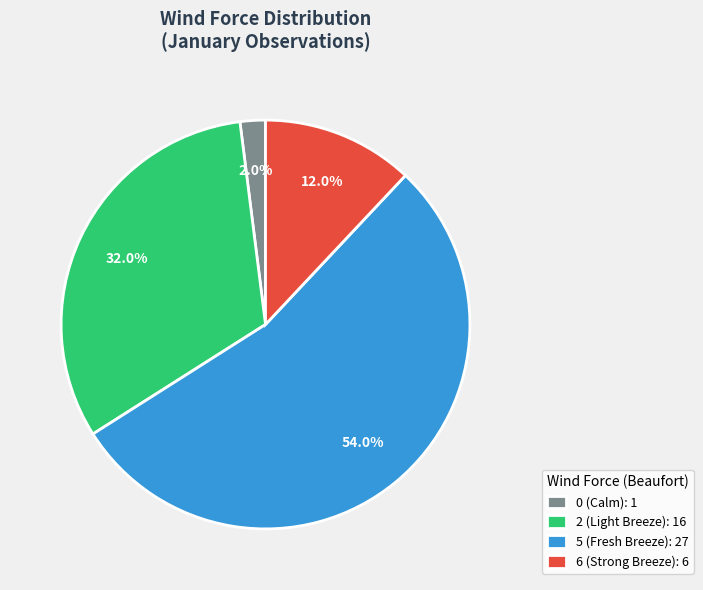

Does 5 (Fresh Breeze): 27 account for over 50% of the chart?

Yes